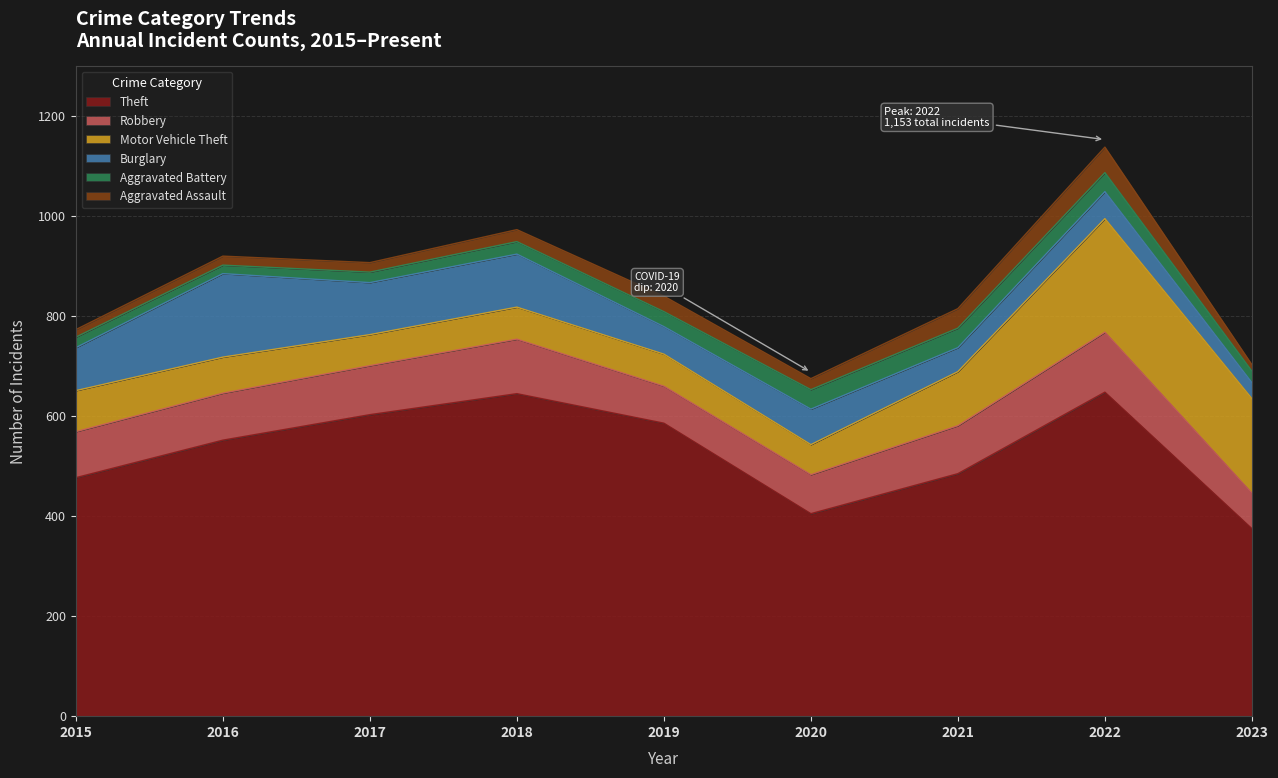

At which label does Motor Vehicle Theft first exceed 72?

2015